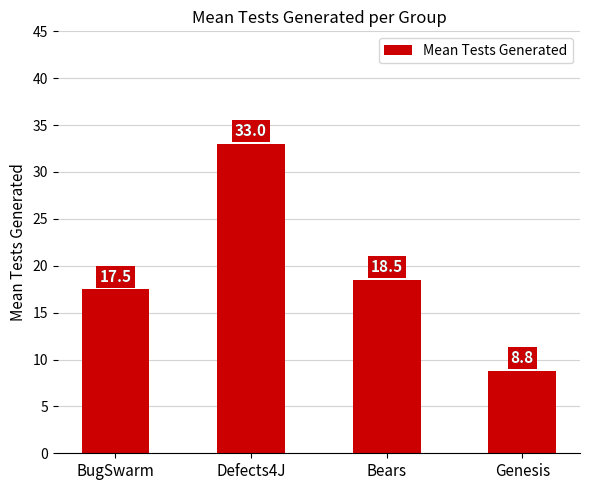

List the labels in order of value, smallest first.

Genesis, BugSwarm, Bears, Defects4J